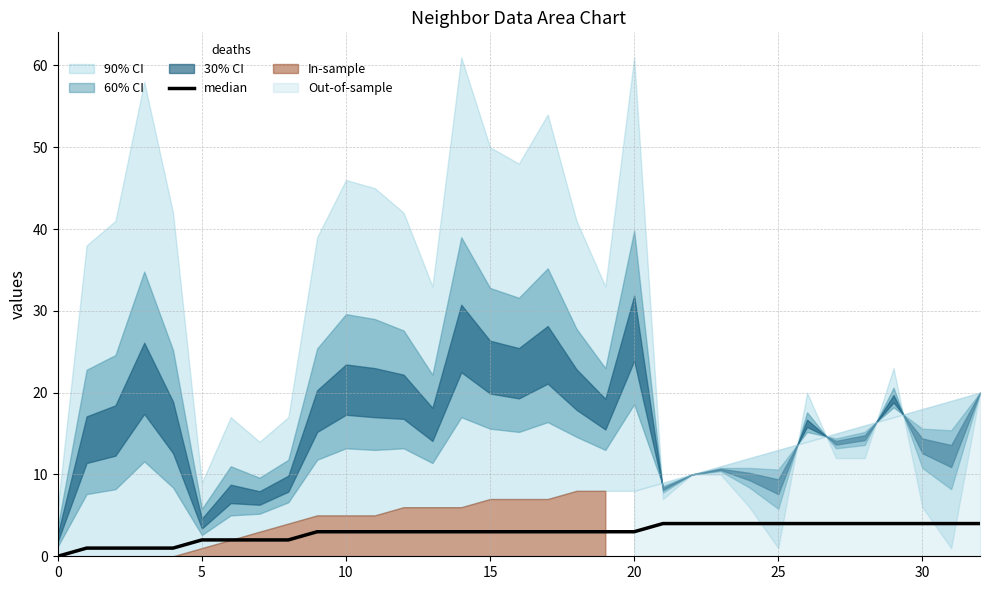

What is the sum of the values at 26 and 23?

8